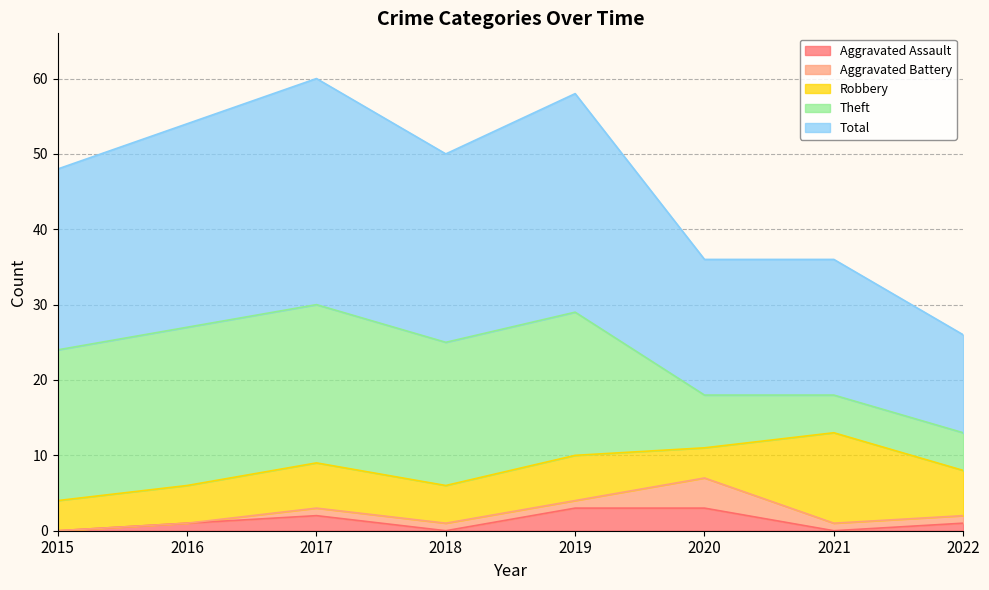

Is it true that Aggravated Battery equals 2 at 2015?

False